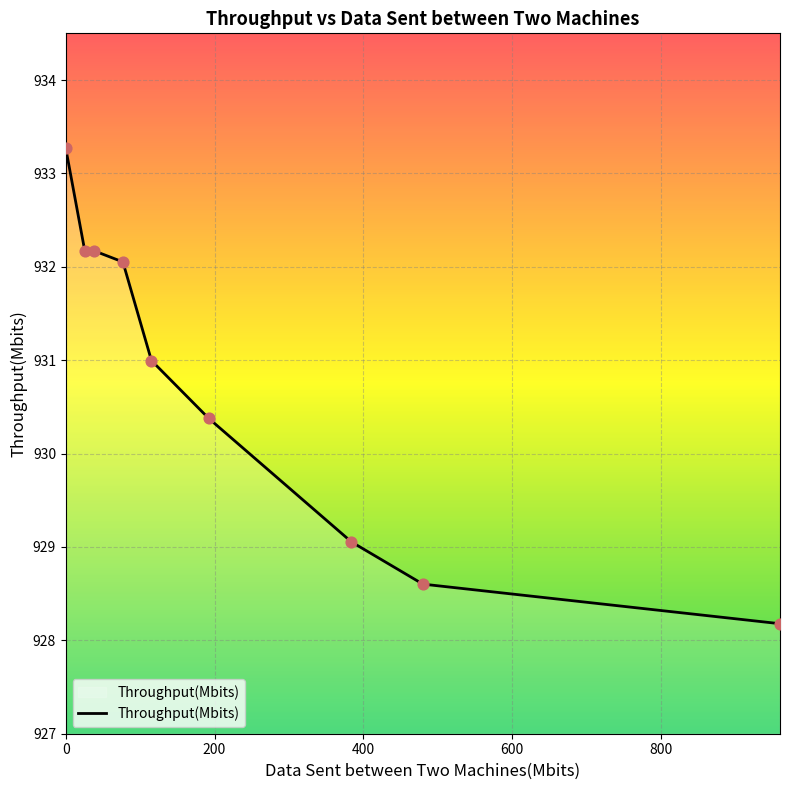

What is the smallest value displayed?

928.2